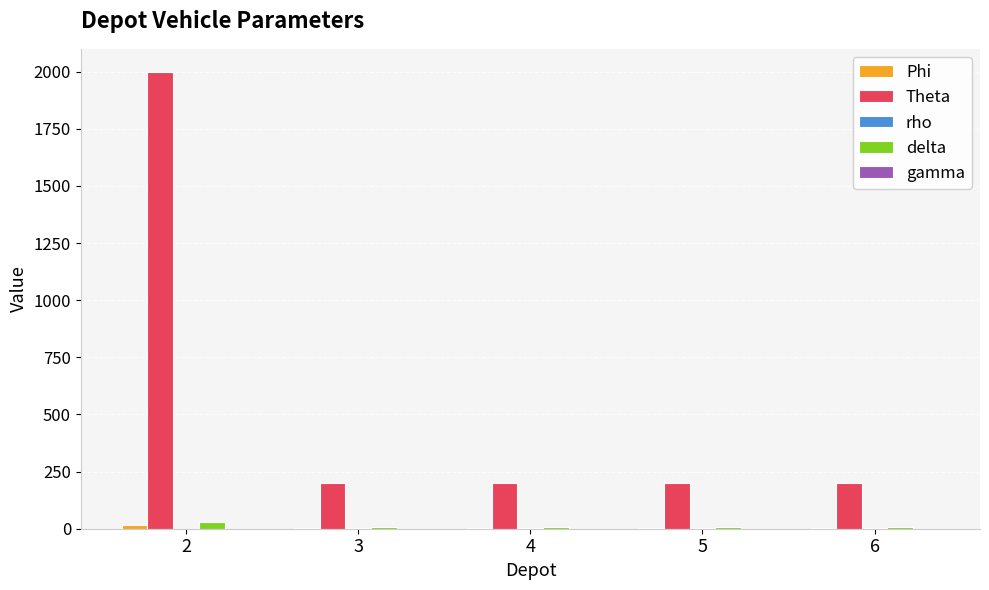

What is the maximum value shown in the chart?

2000.0